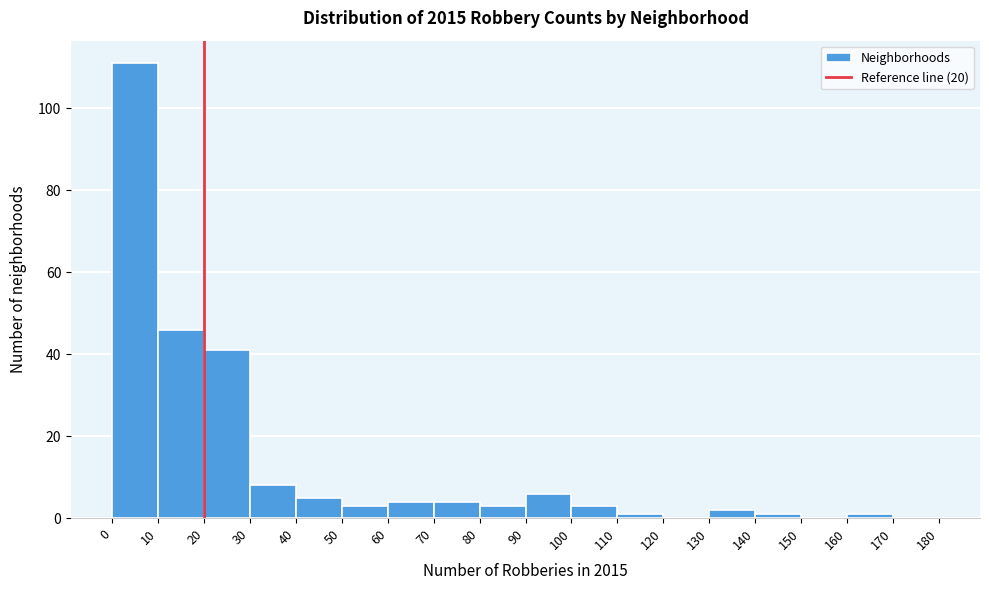

How tall is the bar that spans 130 to 140 on the x-axis? The values are not printed on the chart, so give them approximately, as read against the axis.

2